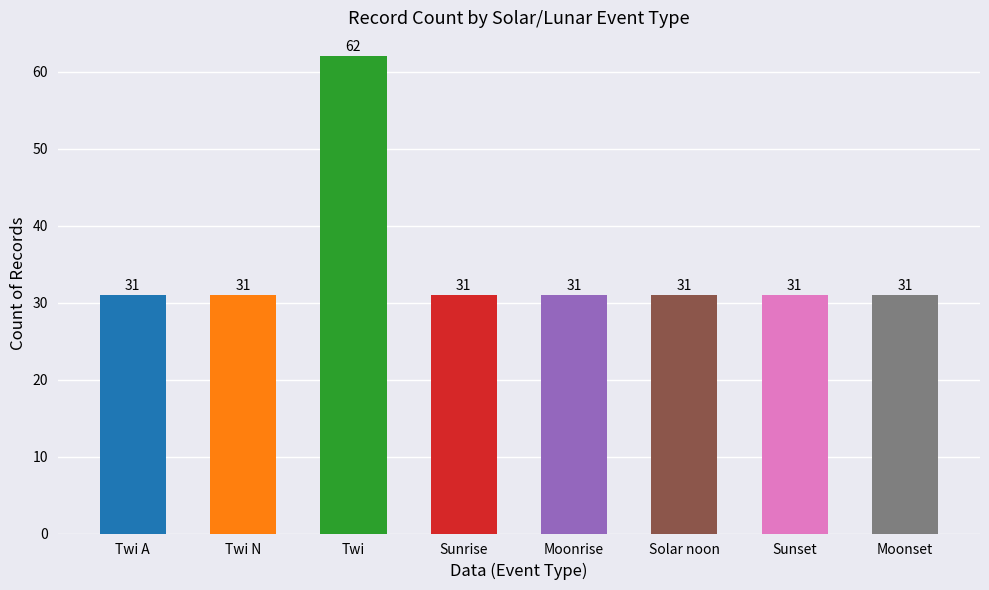

True or false: the data shows 19 at Moonset.

False